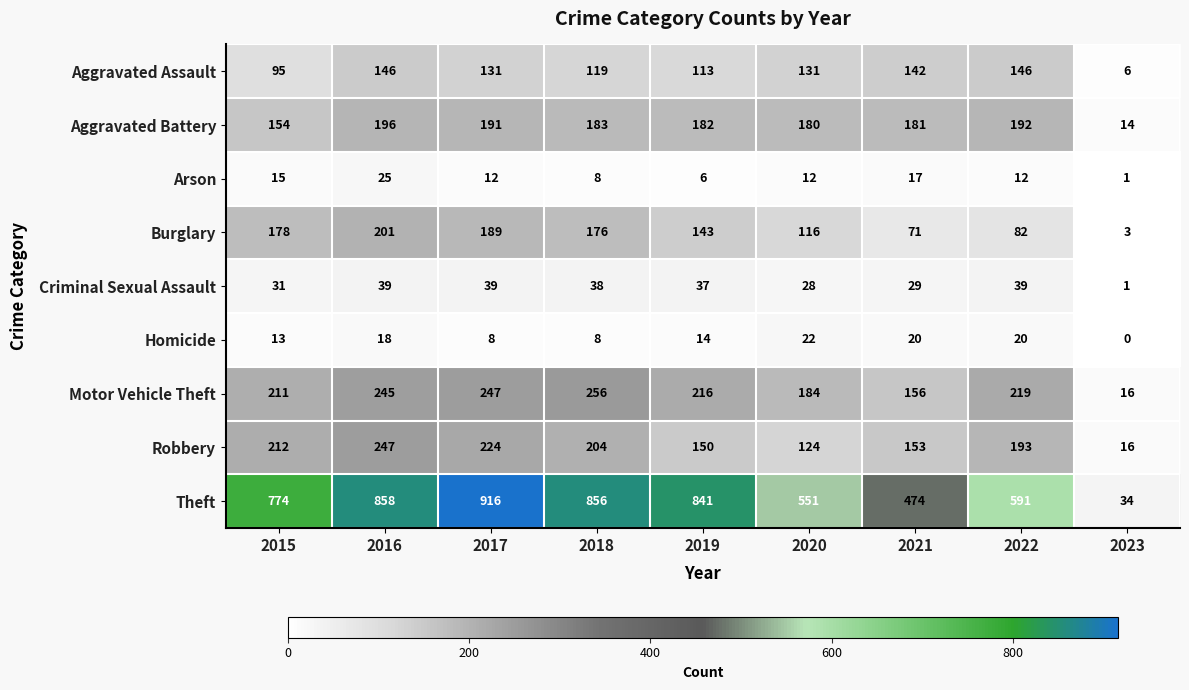

What is the sum of the Criminal Sexual Assault values at 2018 and 2016?

77